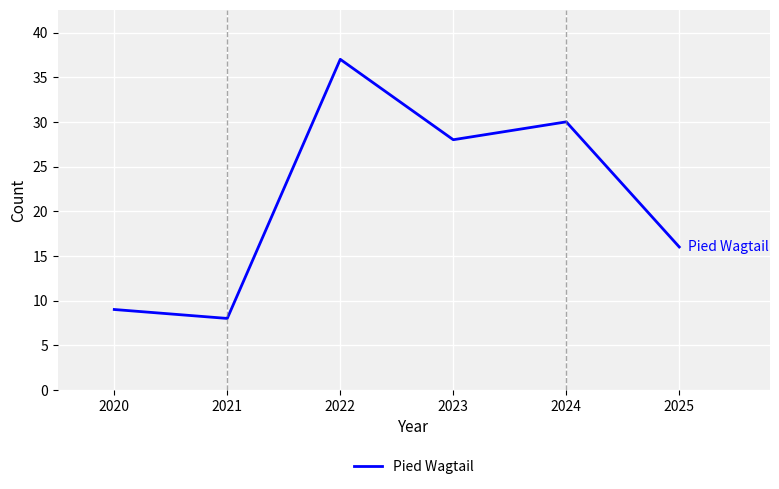

True or false: the data shows 14 at 2020.

False